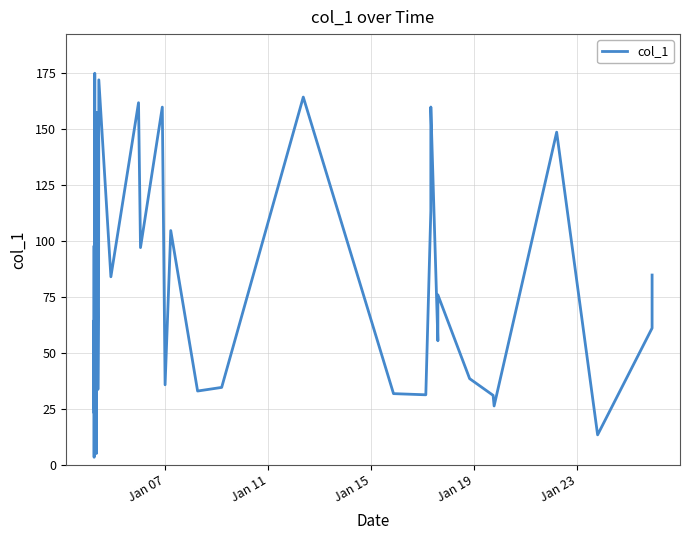

What is the greatest value displayed?

175.1